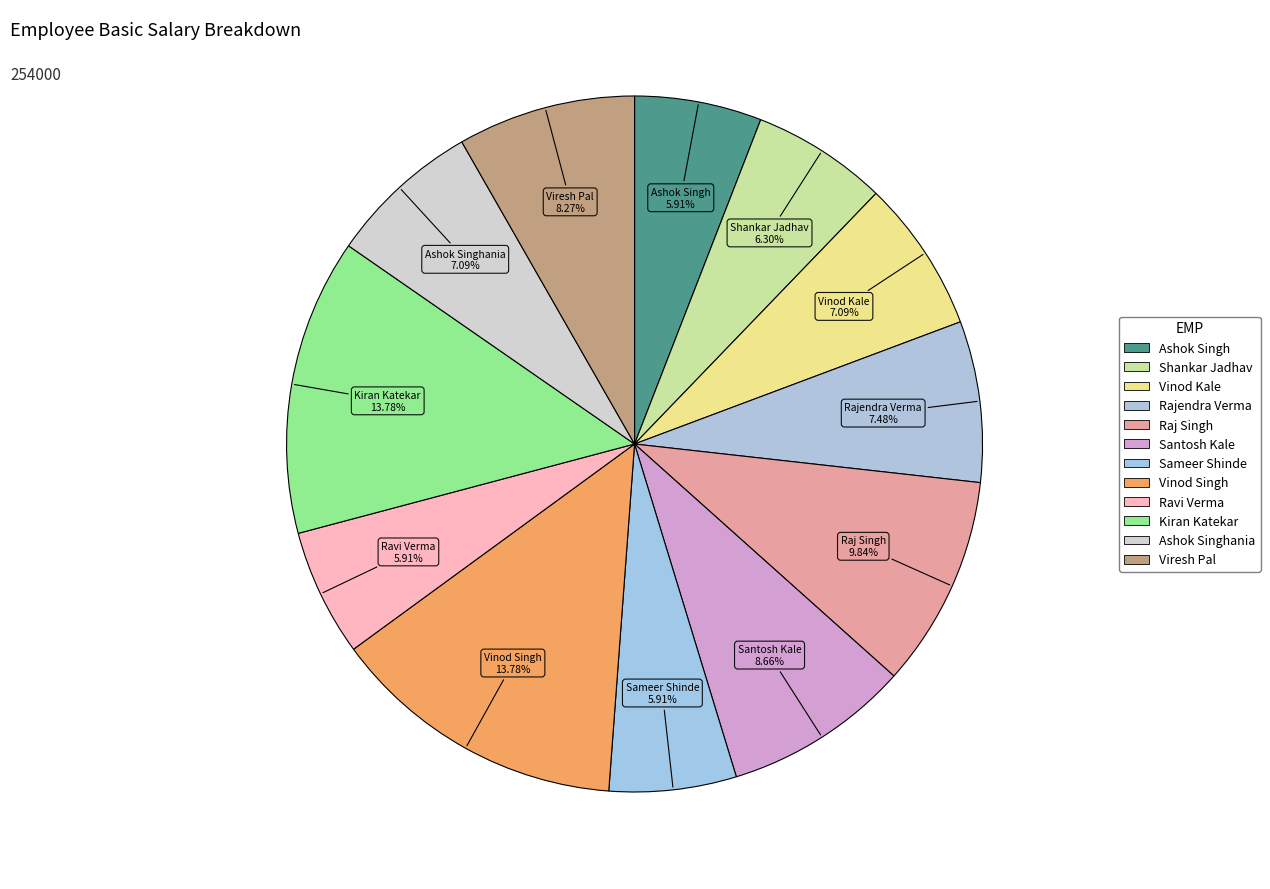

How many segments does this pie chart have?

12